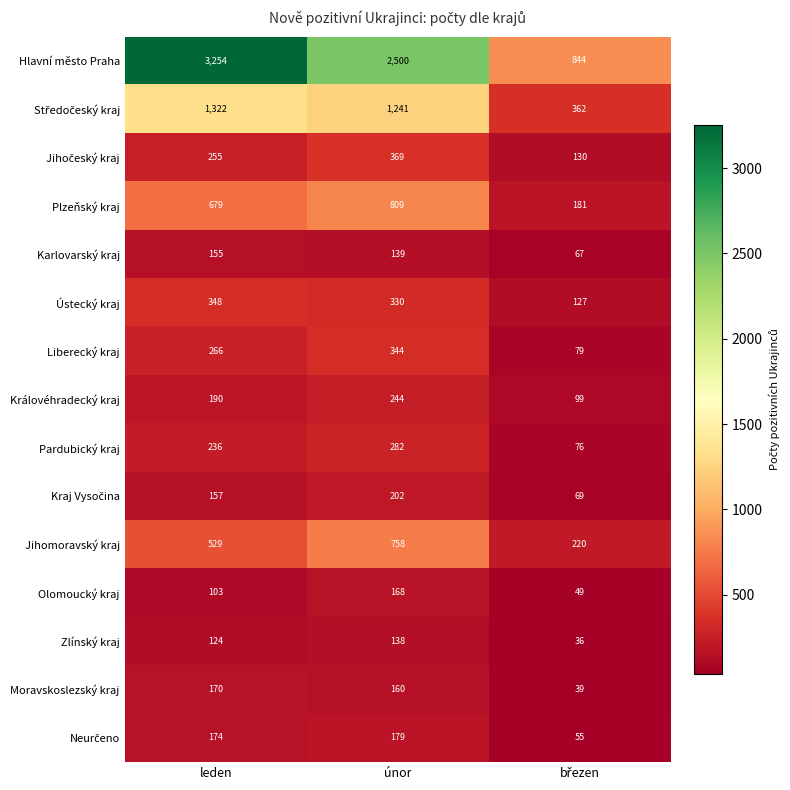

Is it true that Zlínský kraj equals 84 at únor?

False